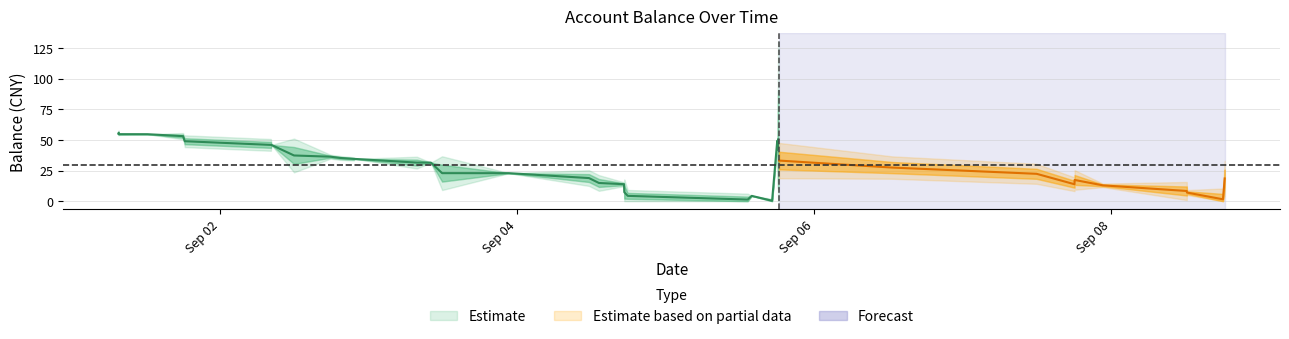

Does the chart display data point markers on the line(s)?

No